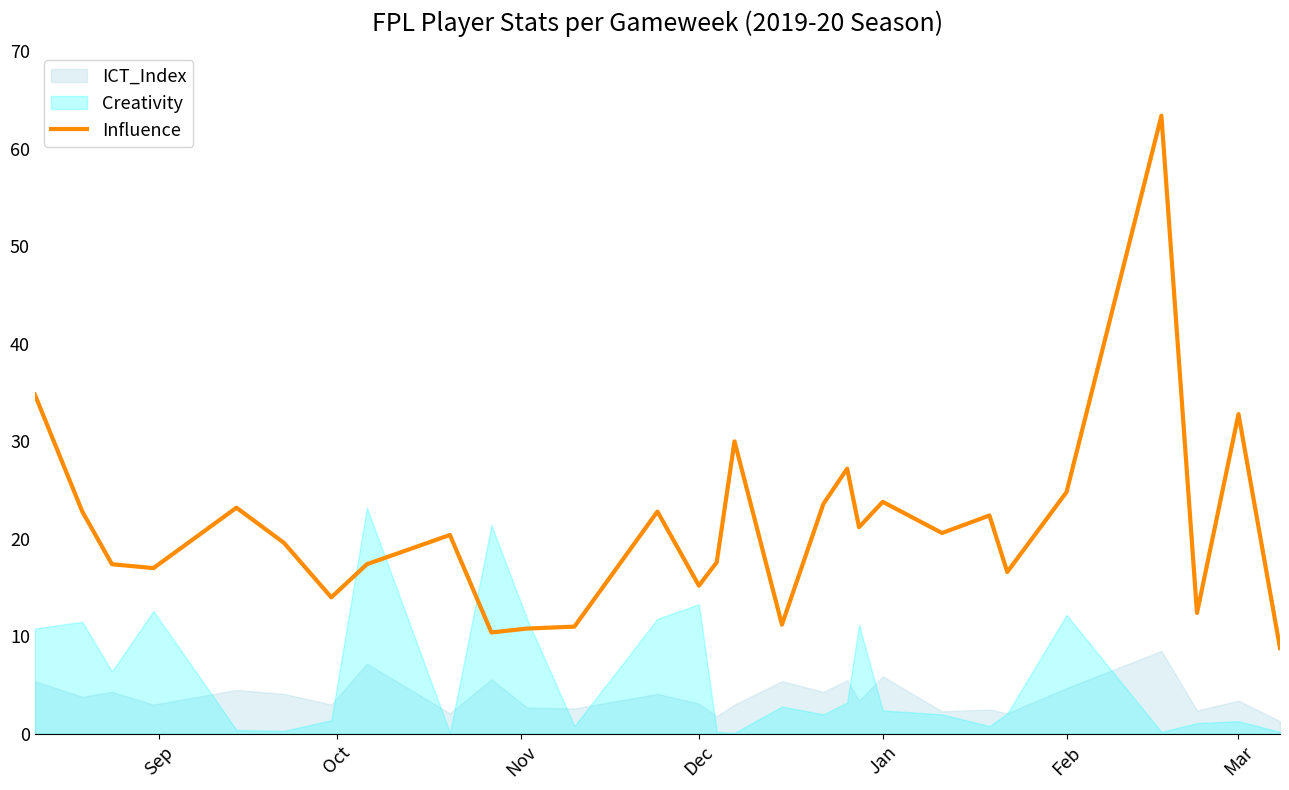

What is the maximum value for Influence?

63.4